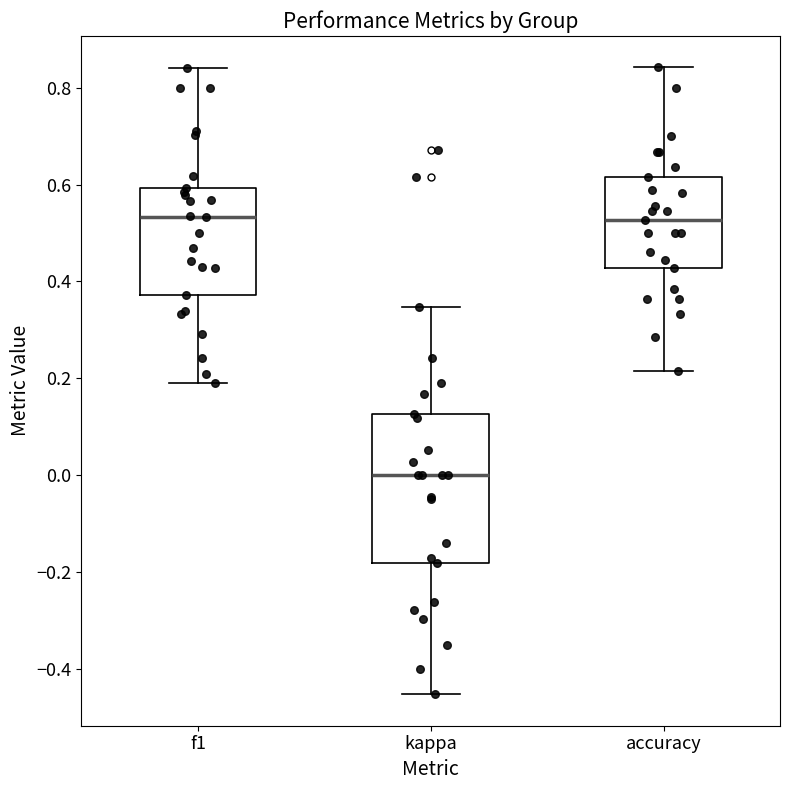

Reading left to right, transcribe this box plot: for each box, give where its median line is, the range the box spans, and where its two whiskers end, as read against the y-axis. The values are not printed on the chart, so give them approximately, as read against the axis.

f1: median 0.54, box 0.38 to 0.60, whiskers 0.20 to 0.84
kappa: median 0.00, box -0.18 to 0.12, whiskers -0.46 to 0.34
accuracy: median 0.52, box 0.42 to 0.62, whiskers 0.22 to 0.84